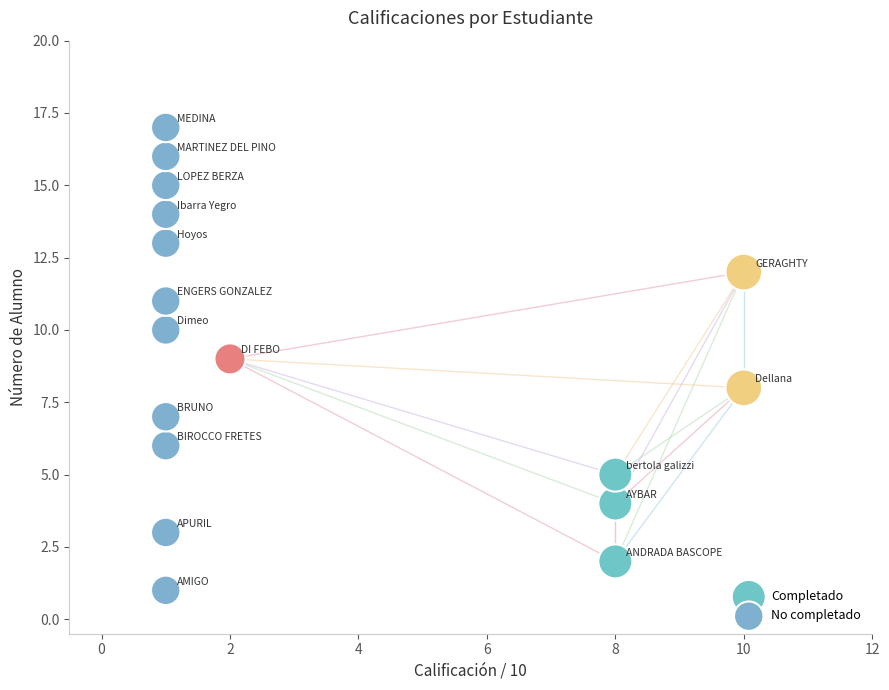

What are all the series names shown in the legend?

Completado, No completado